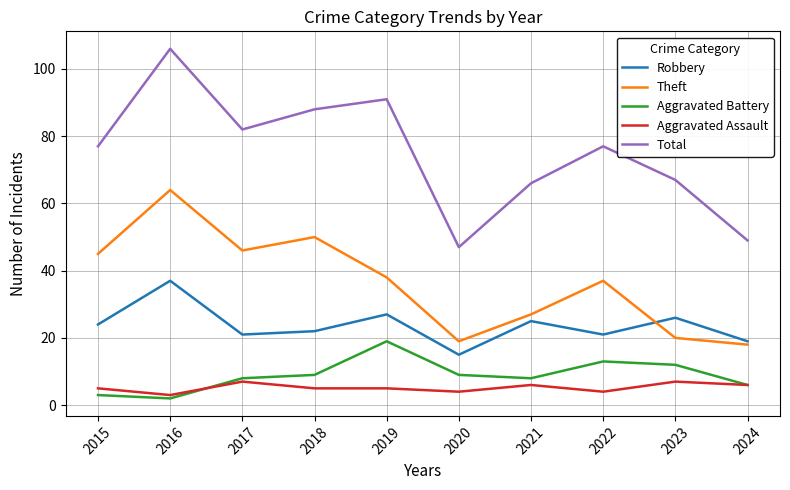

At which category does Aggravated Assault reach its first local peak?

2017